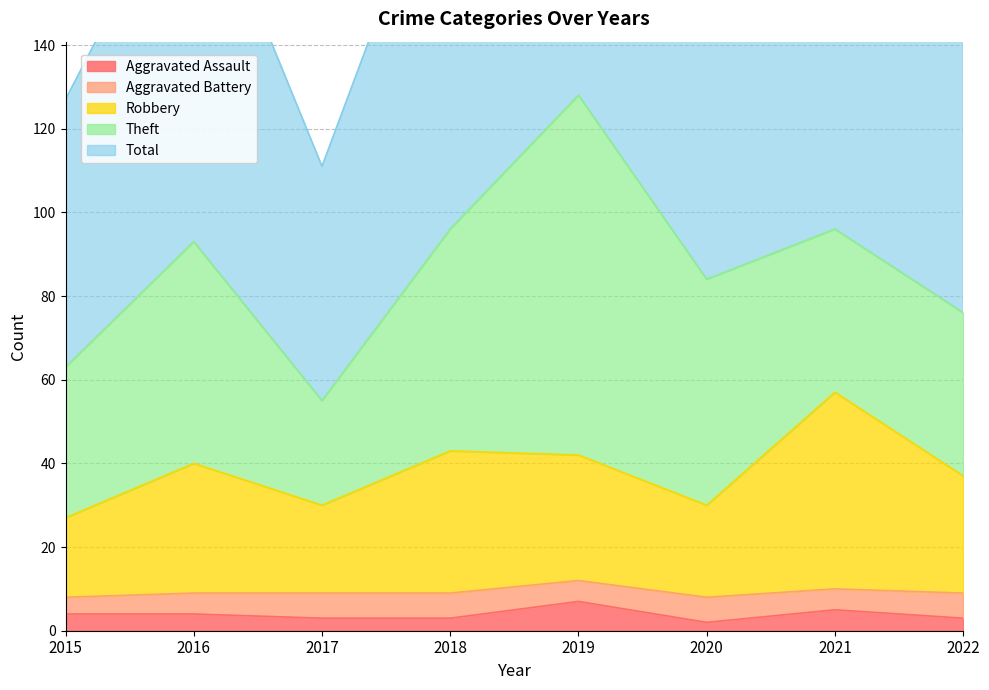

What is the sum of the Total values at 2022 and 2017?

264